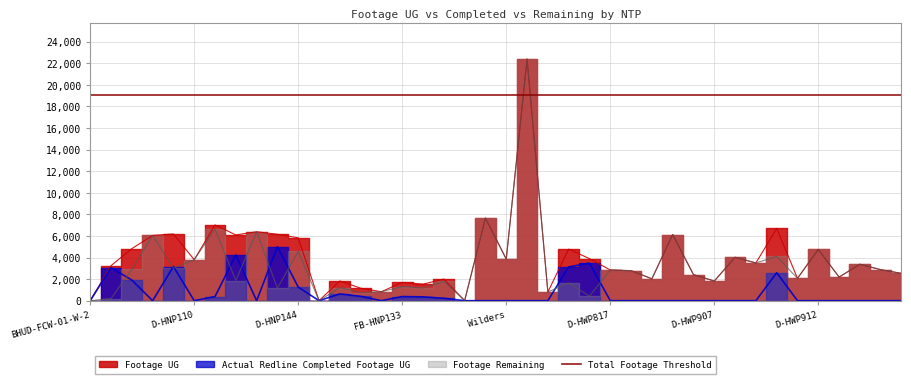

What is the difference between the Footage Remaining values at FB-HNP104 and D-HWP813?

442